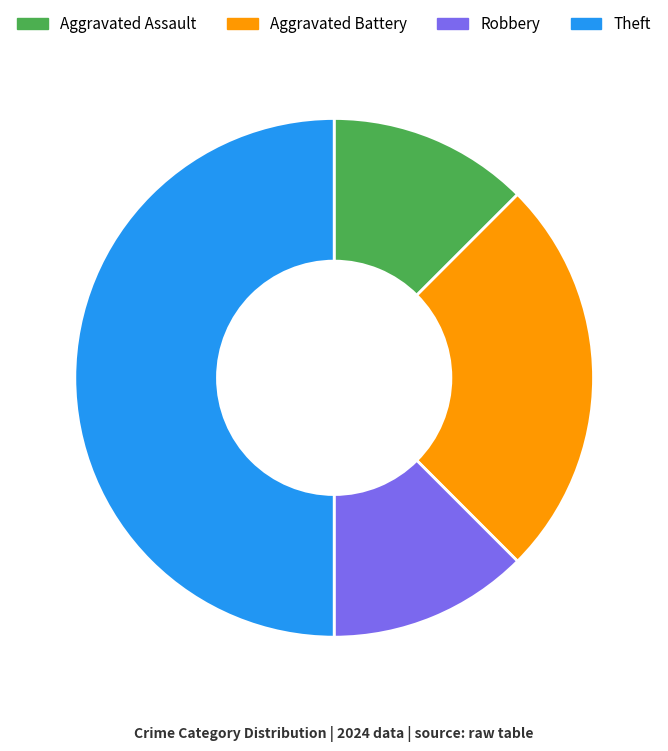

How many segments does this pie chart have?

4